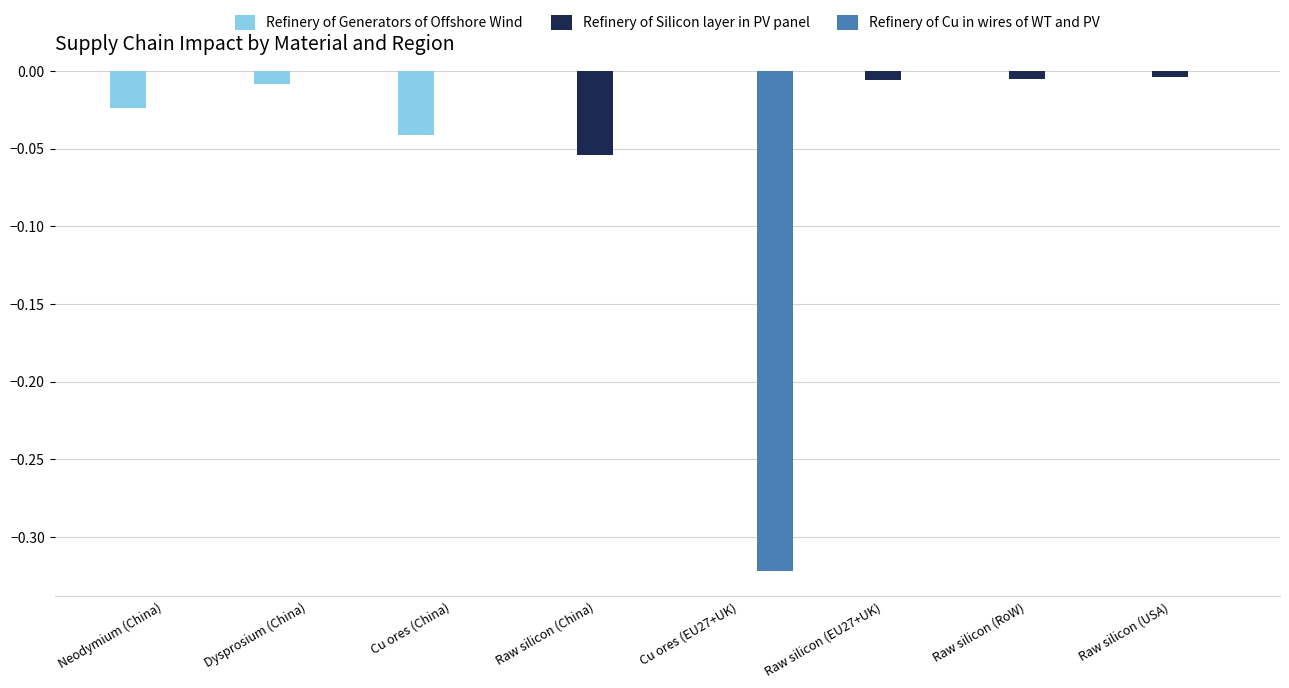

Between Raw silicon (China) and Raw silicon (RoW), which series saw the biggest shift?

Refinery of Silicon layer in PV panel